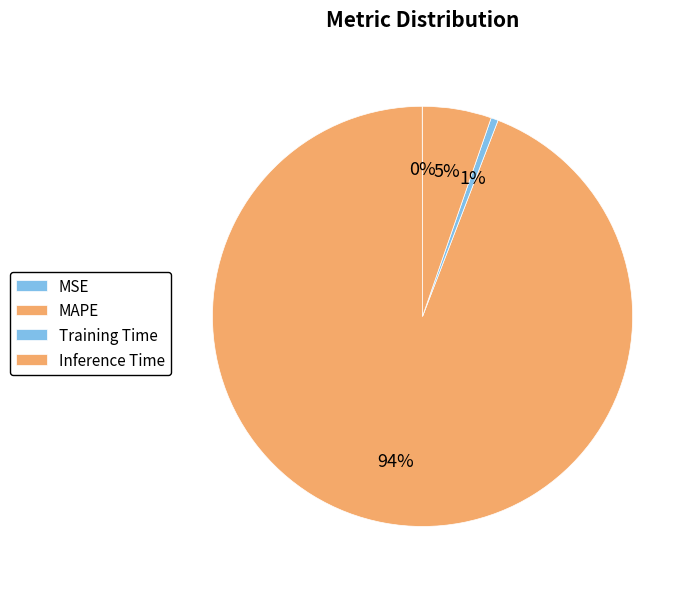

What percentage is the MAPE slice, to the nearest percent?

94%